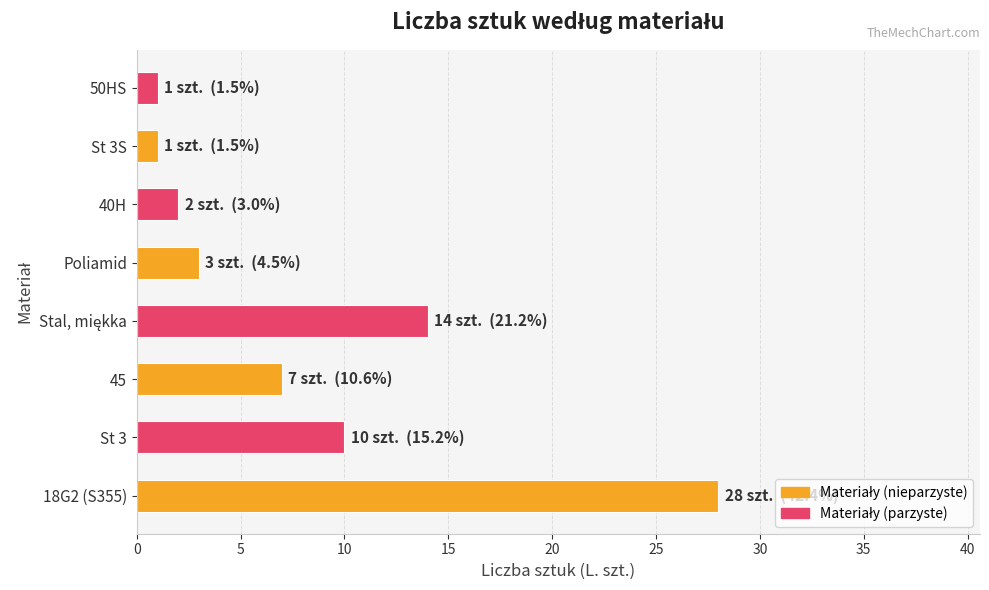

What is the difference between the maximum and minimum values?

27